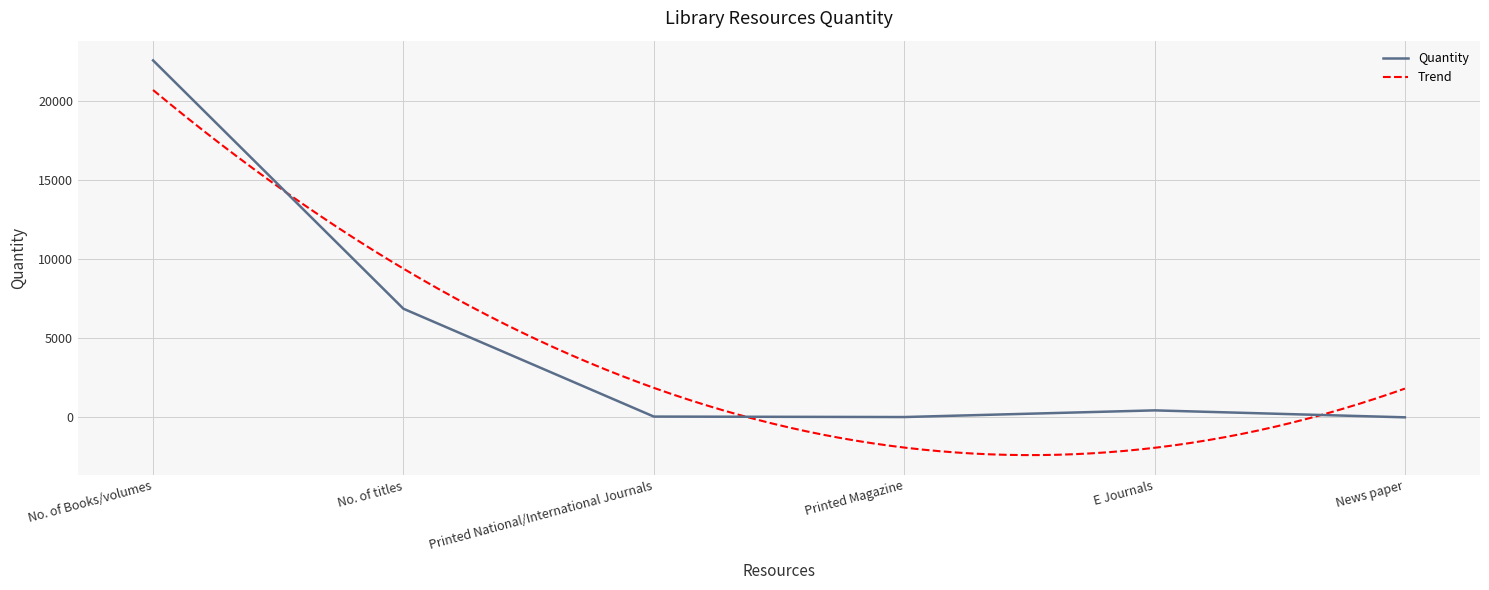

What position from the right is No. of titles?

5